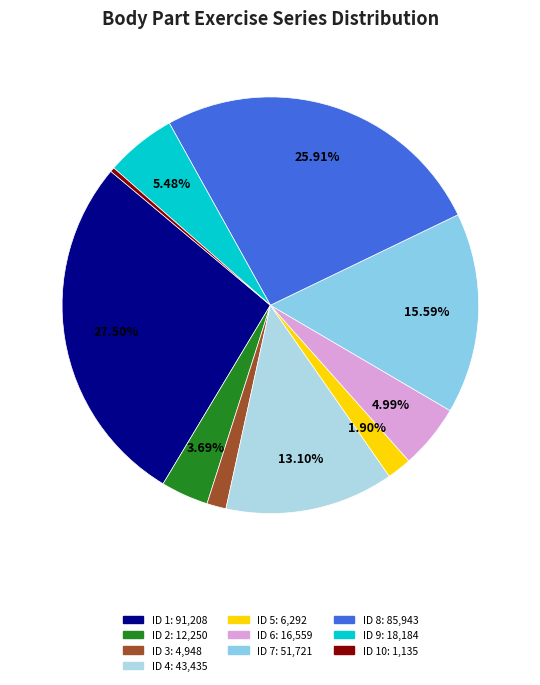

Count the number of slices in the pie.

10